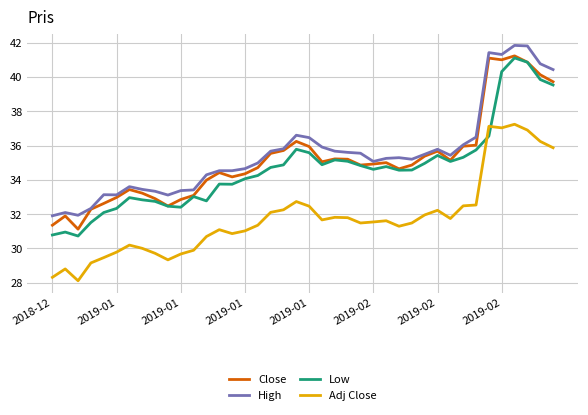

True or false: High and Low cross at least once.

False